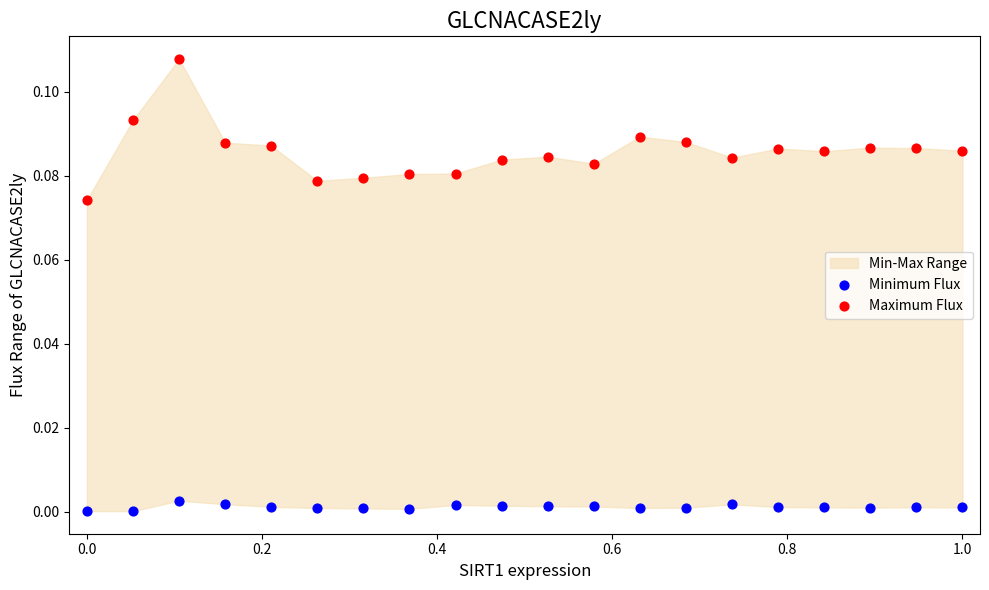

Which series reaches the maximum Y coordinate?

Maximum Flux